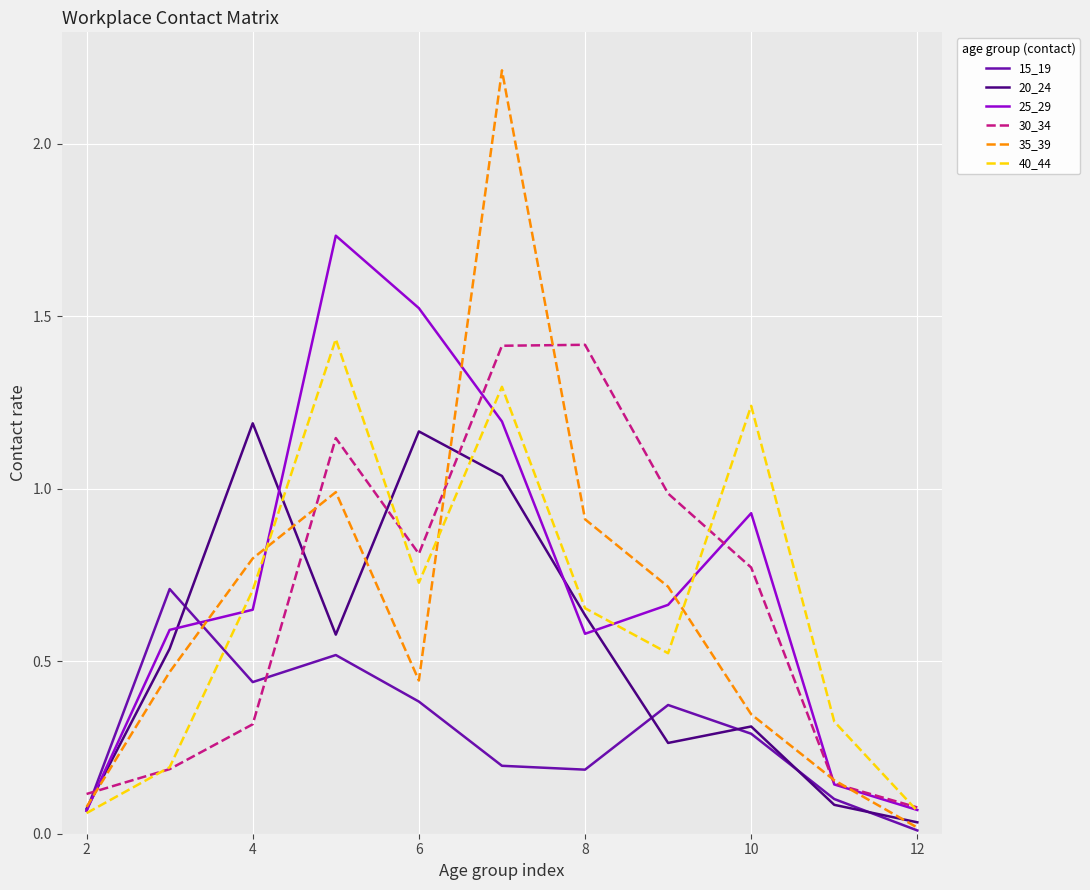

Which series has the largest range (max minus min)?

35_39